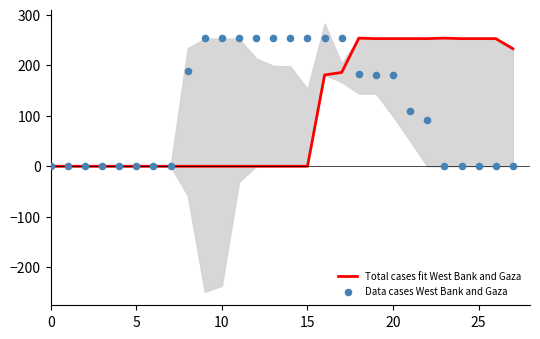

What are all the series names shown in the legend?

Total cases fit West Bank and Gaza, Data cases West Bank and Gaza